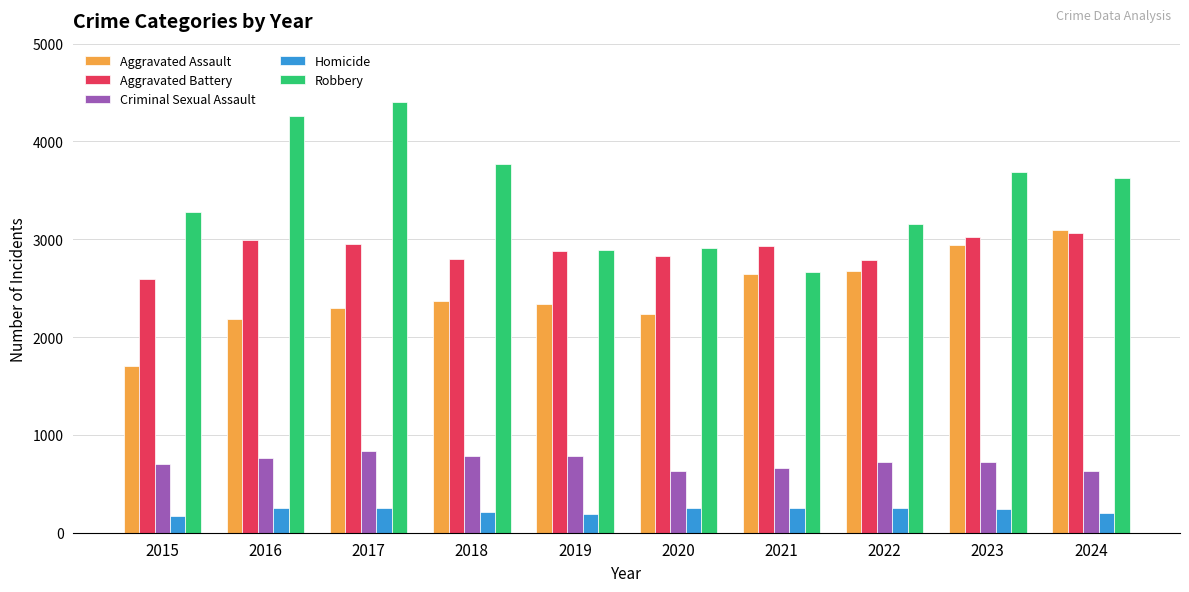

The value of Criminal Sexual Assault at 2019 is 1065. True or false?

False